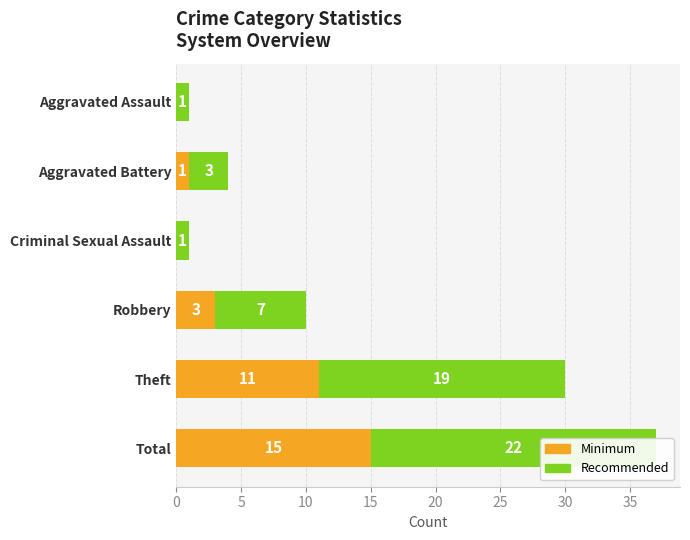

What is the difference between the highest and lowest values at Aggravated Assault?

1